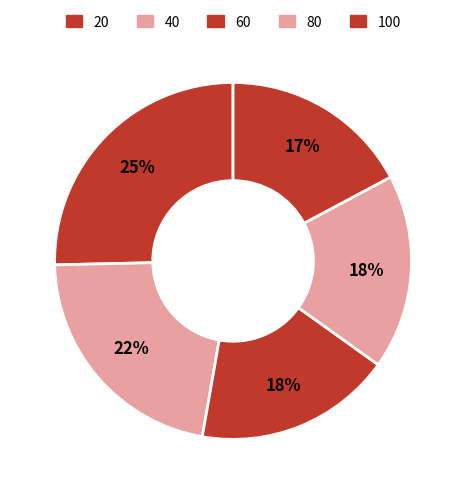

Count the number of slices in the pie.

5